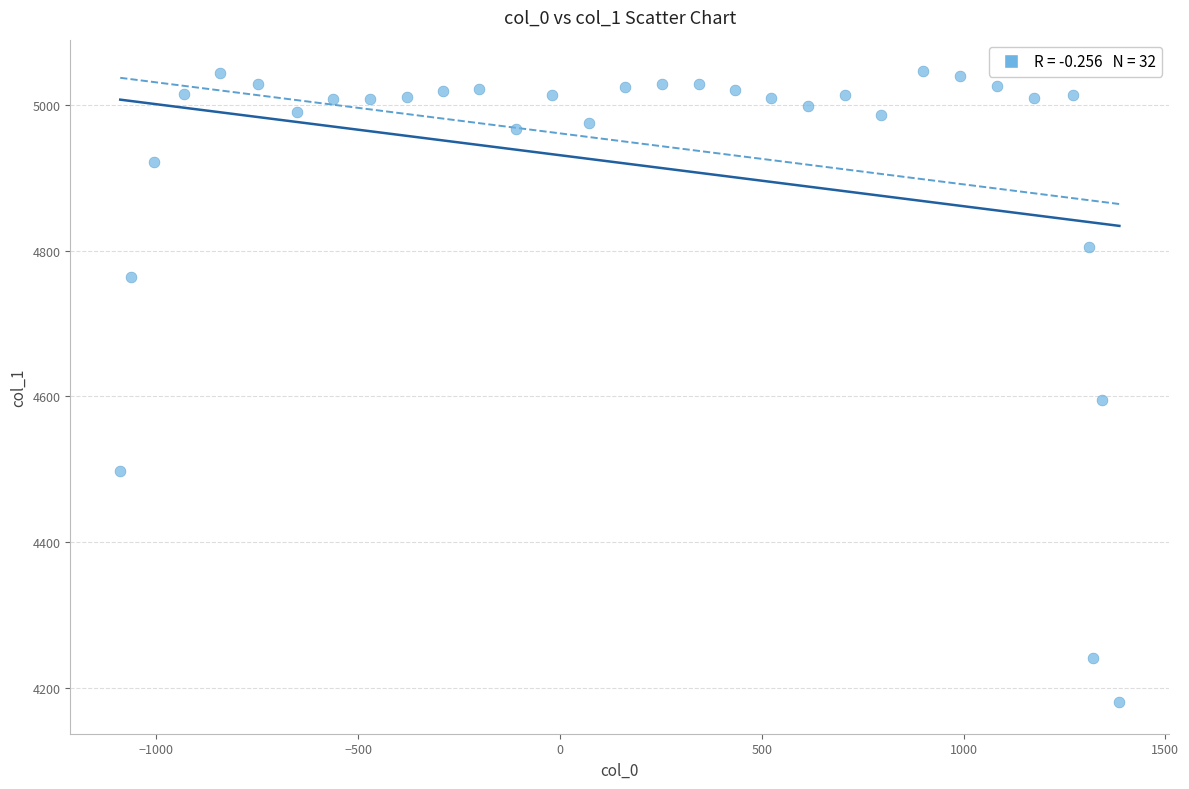

What Y value in the scatter plot is closest to 4613?

4595.0